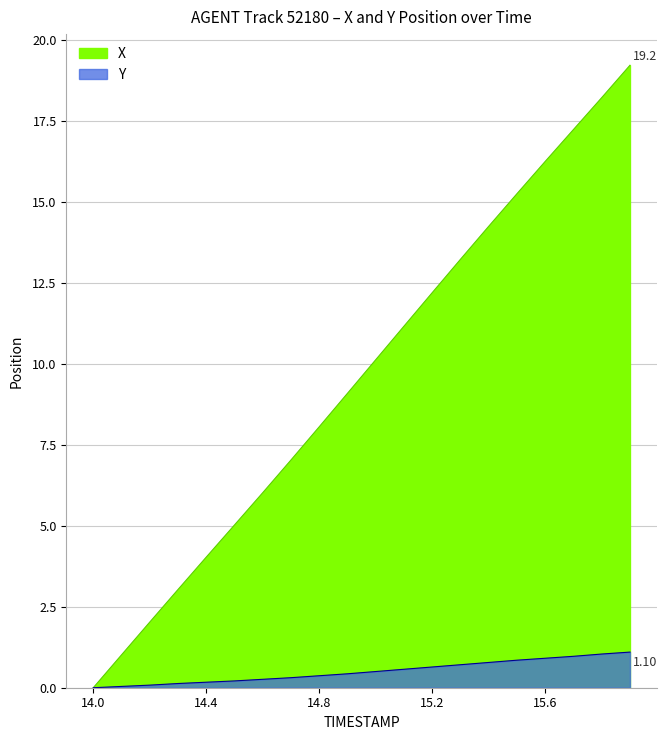

What is the difference between the maximum and minimum values in the X series?

19.2